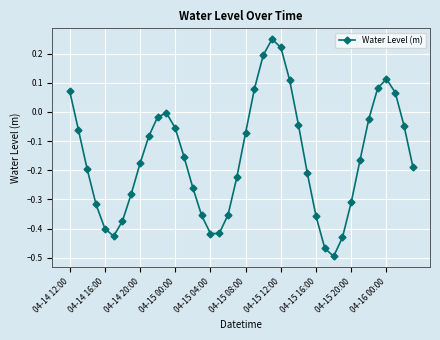

How many points are higher than both their immediate neighbors (excluding endpoints)?

3